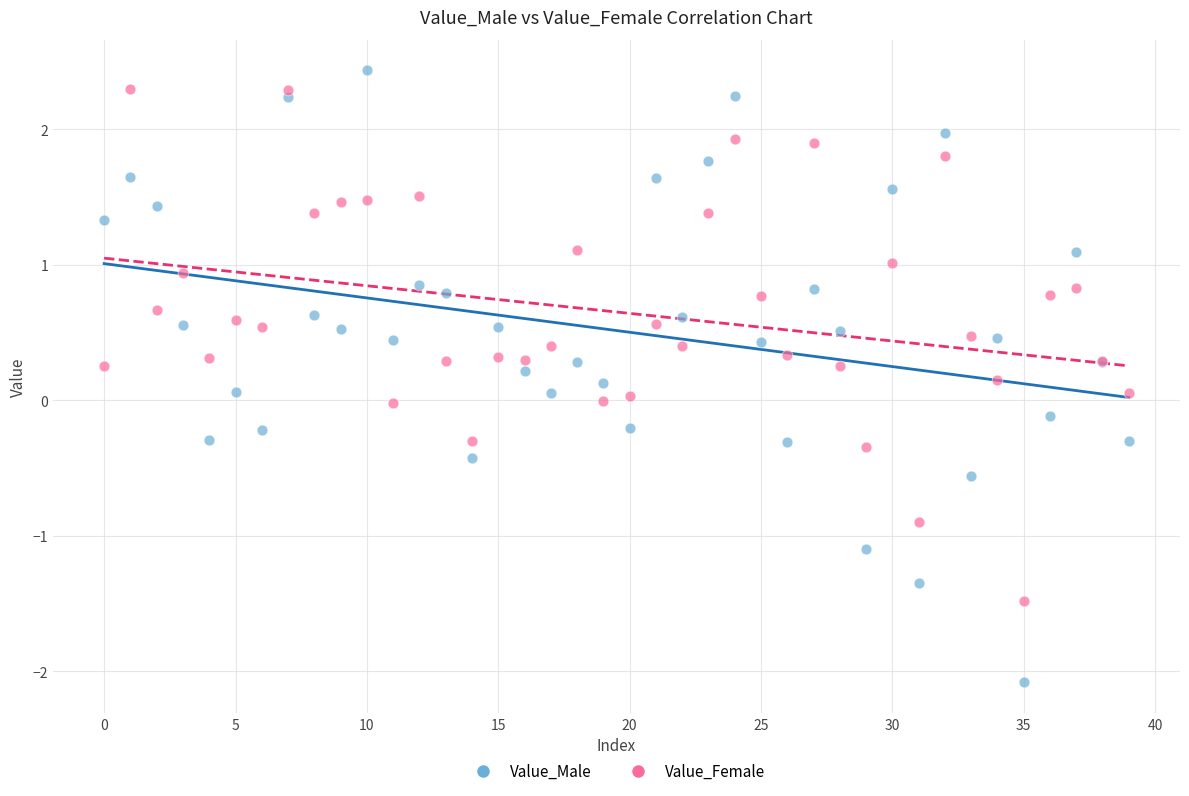

Which series has the largest Y range (max minus min)?

Value_Male